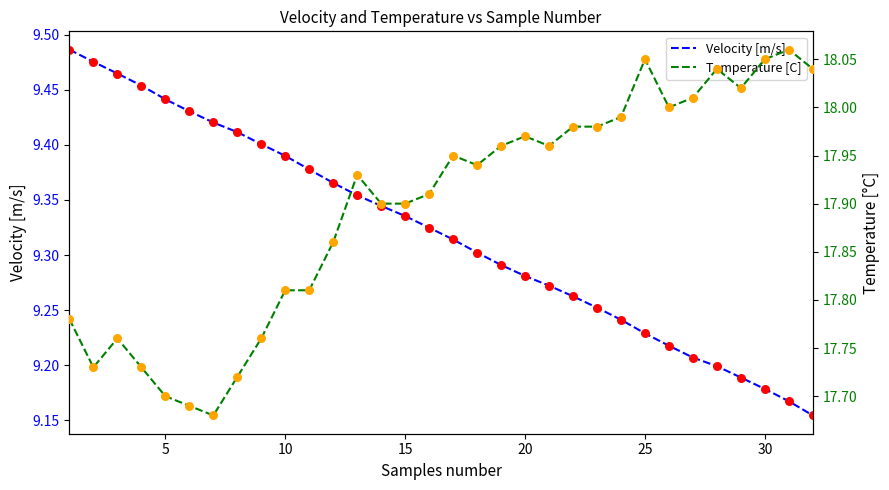

Which series reaches the minimum Y coordinate?

Velocity [m/s]